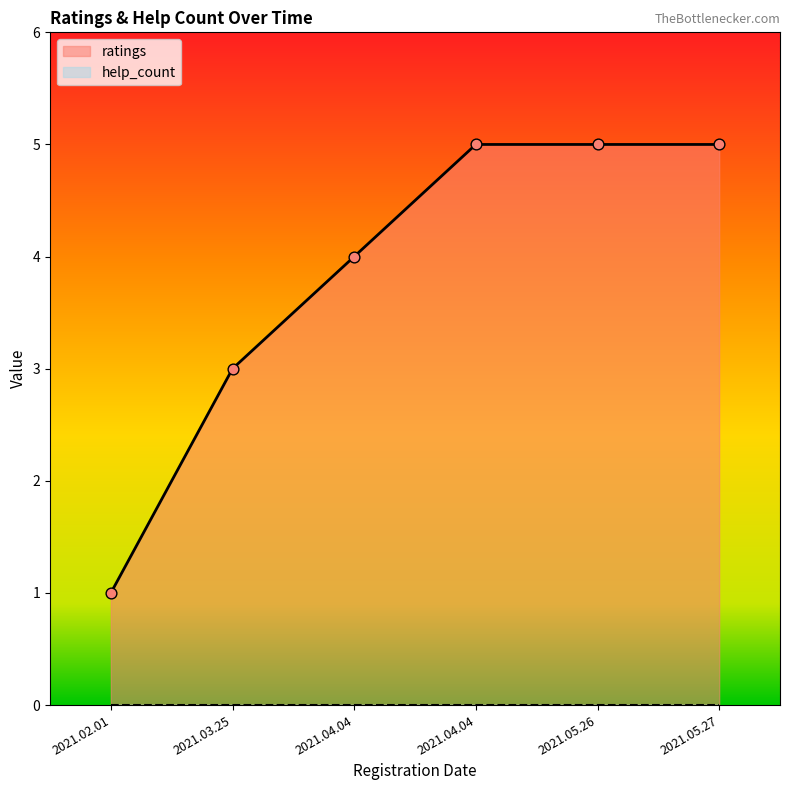

Between 2021.02.01 and 2021.04.04, which is larger?

2021.04.04